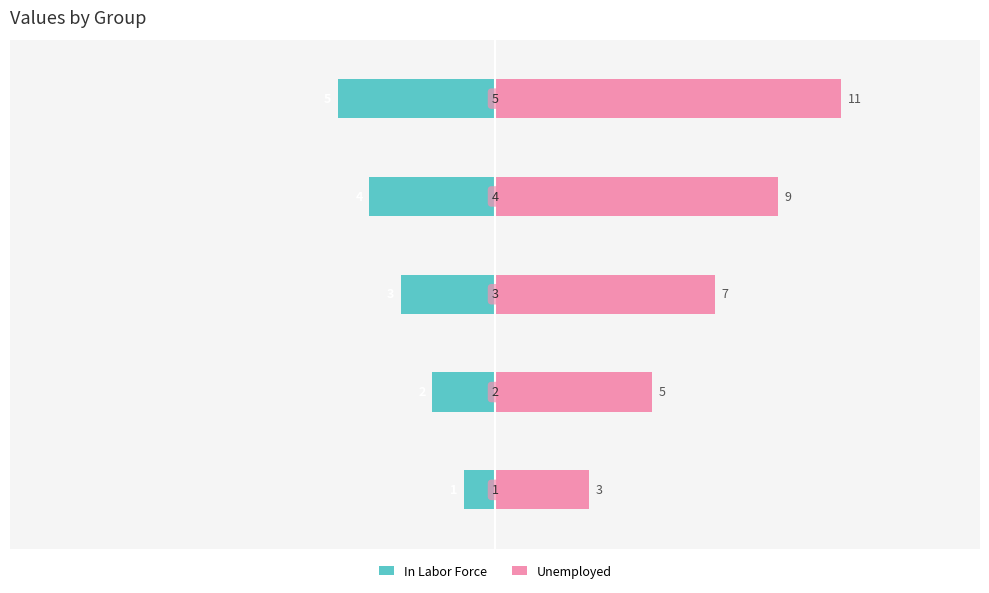

What position from the right is −5?

2